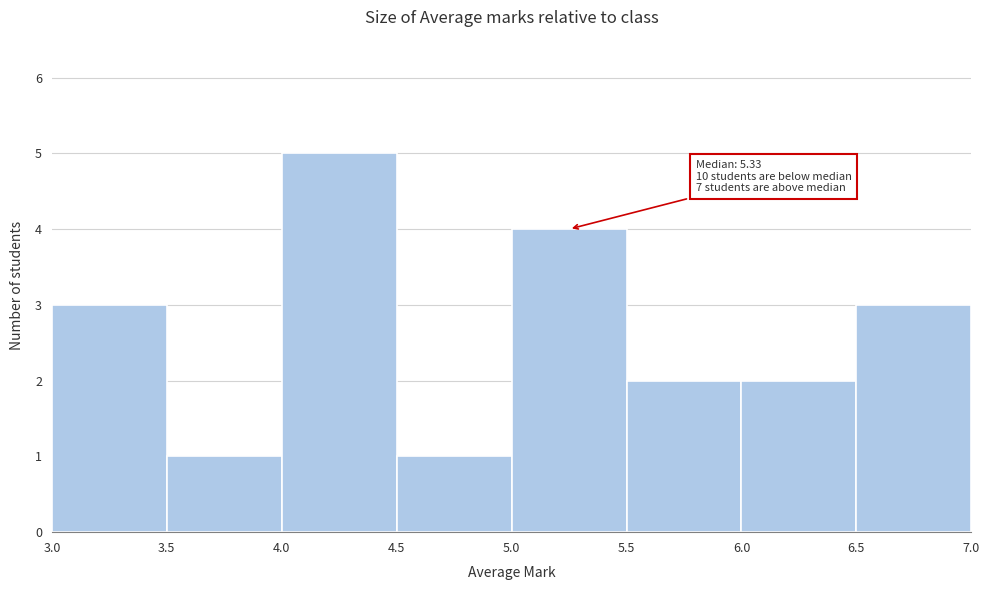

Over which range of the x-axis is the bar tallest?

4.0 to 4.5